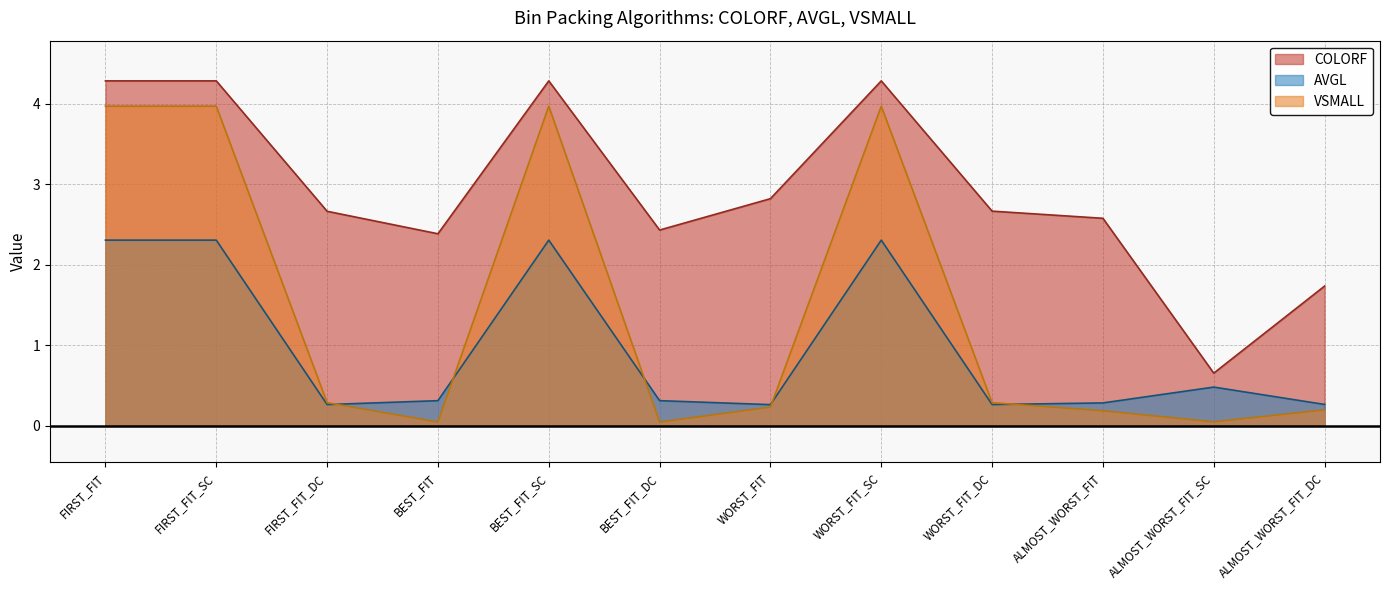

In AVGL, how many points are higher than both neighbors (excluding endpoints)?

3